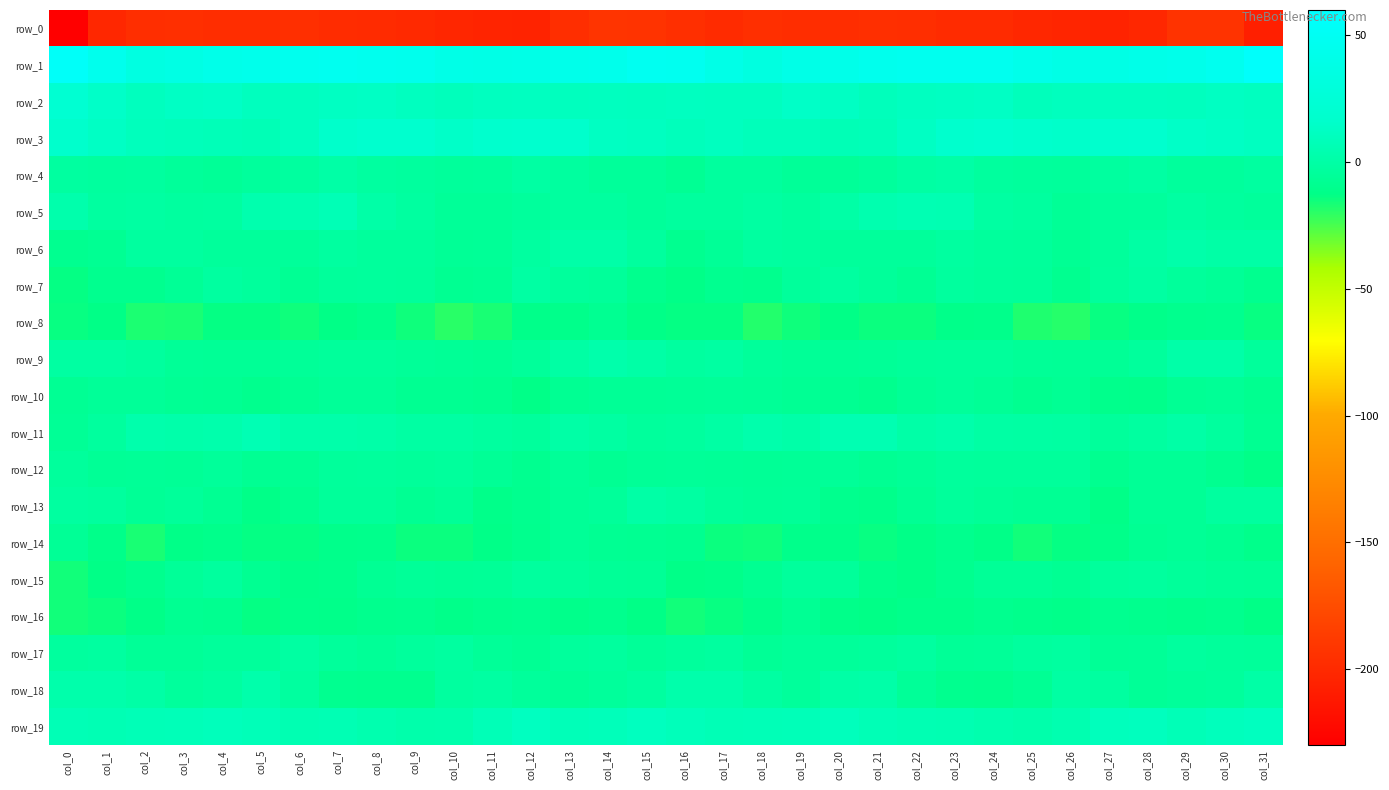

What is the greatest value displayed?

56.3